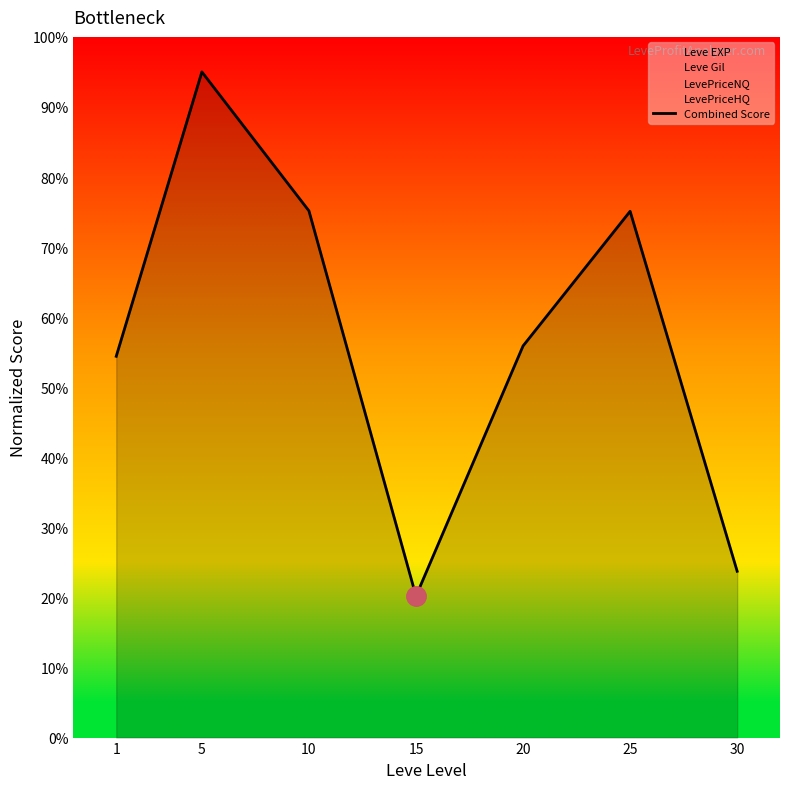

Between 20 and 10, which is larger?

10